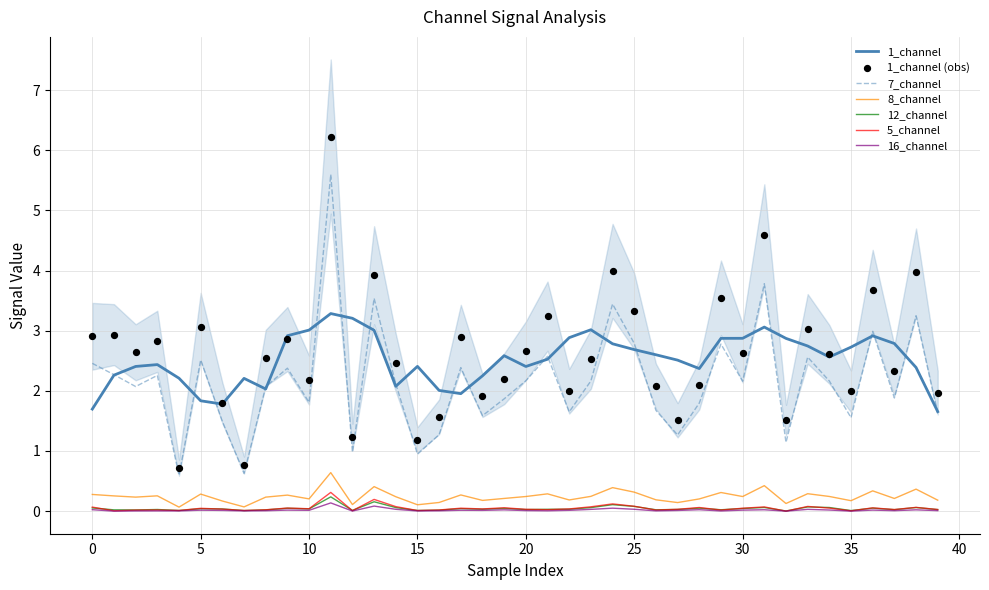

At which category is the sum across all series the highest?

11